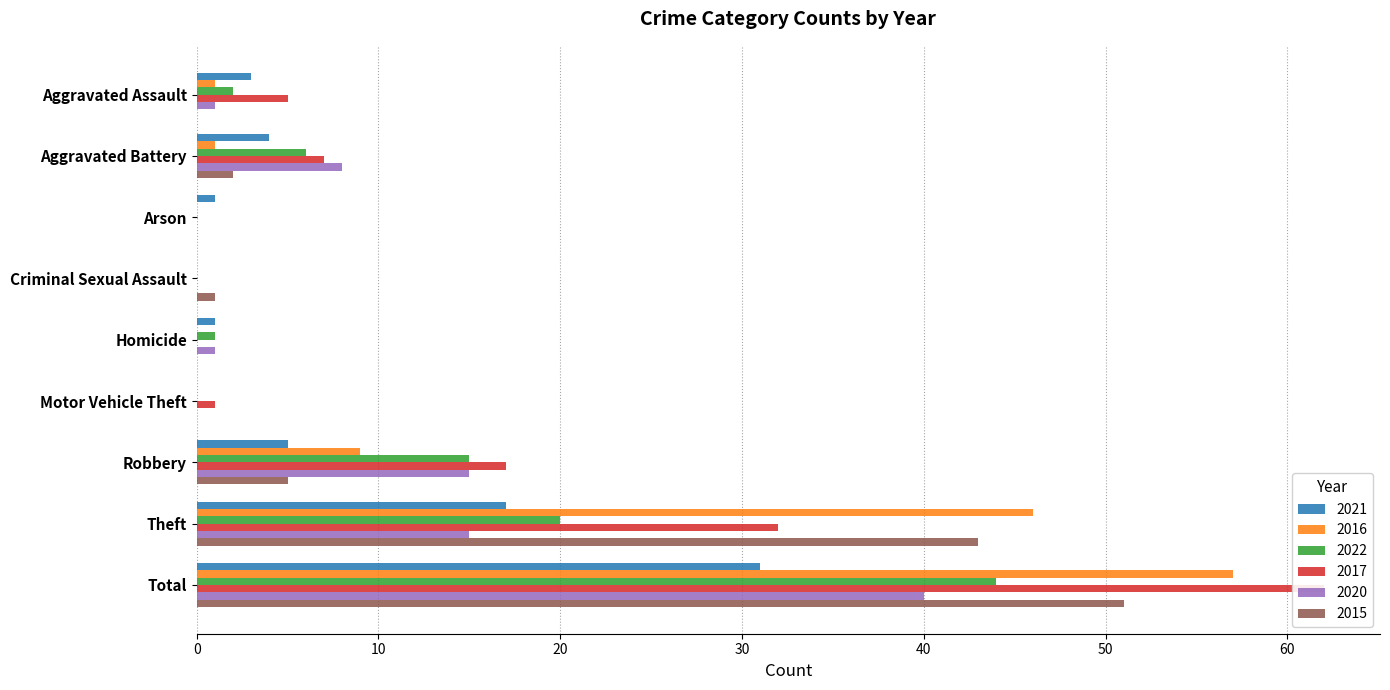

Rank the series by their maximum value, from lowest to highest.

2021, 2020, 2022, 2015, 2016, 2017